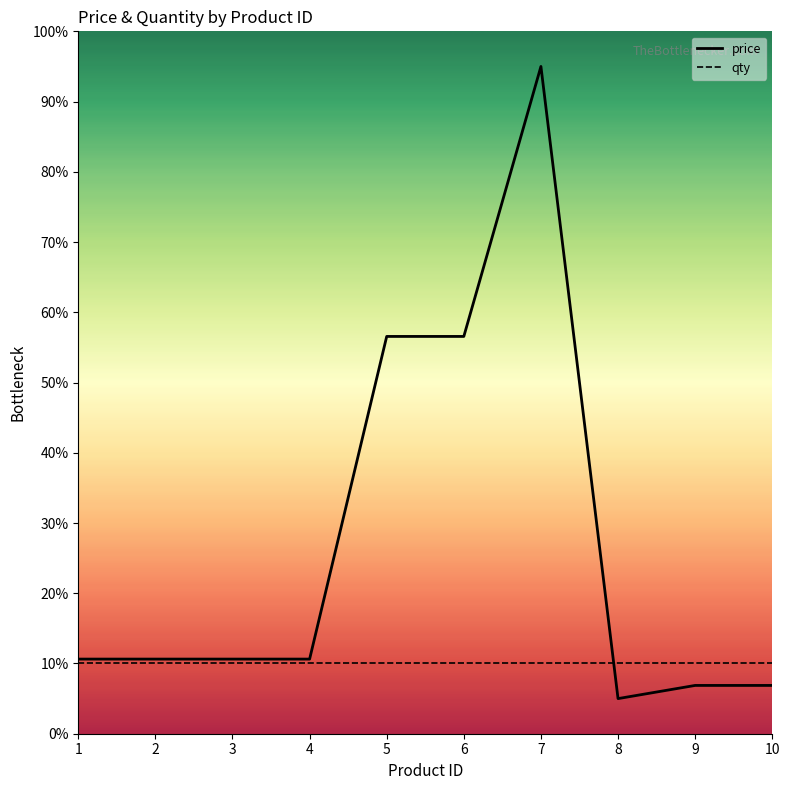

True or false: price has a value of 11.5 at 9.

False